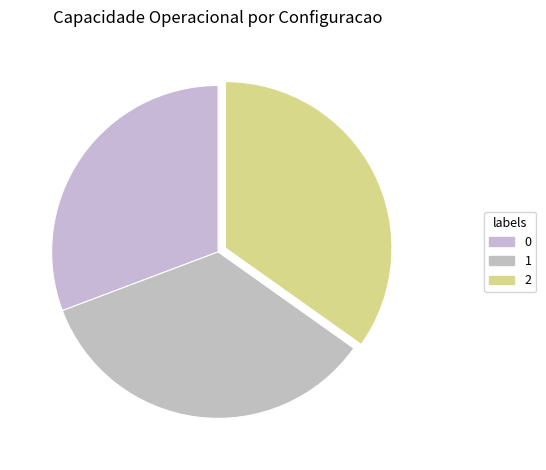

The 2 slice represents 35% of the pie. True or false?

True